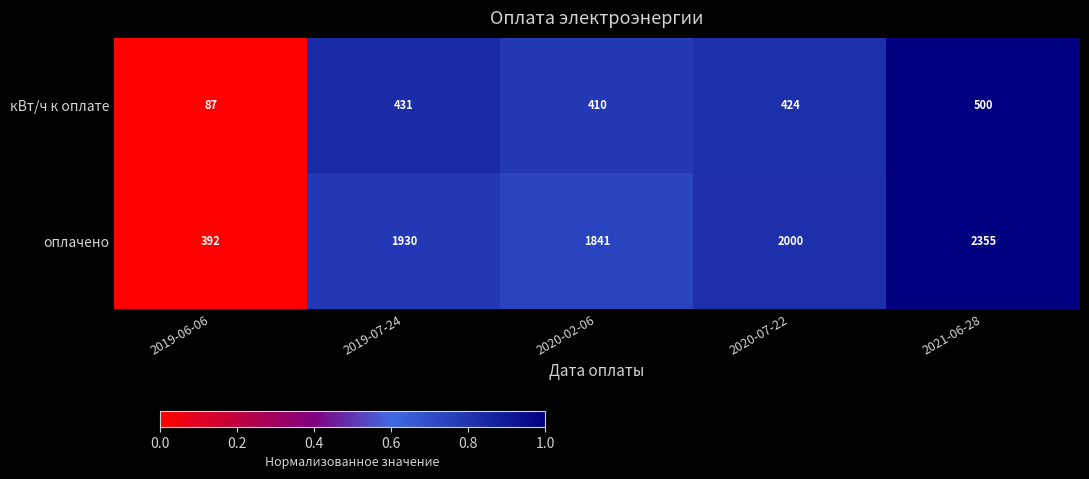

Reading left to right, transcribe all the data shown in this chart.

кВт/ч к оплате: 87	431	410	424	500
оплачено: 392	1930	1841	2000	2355